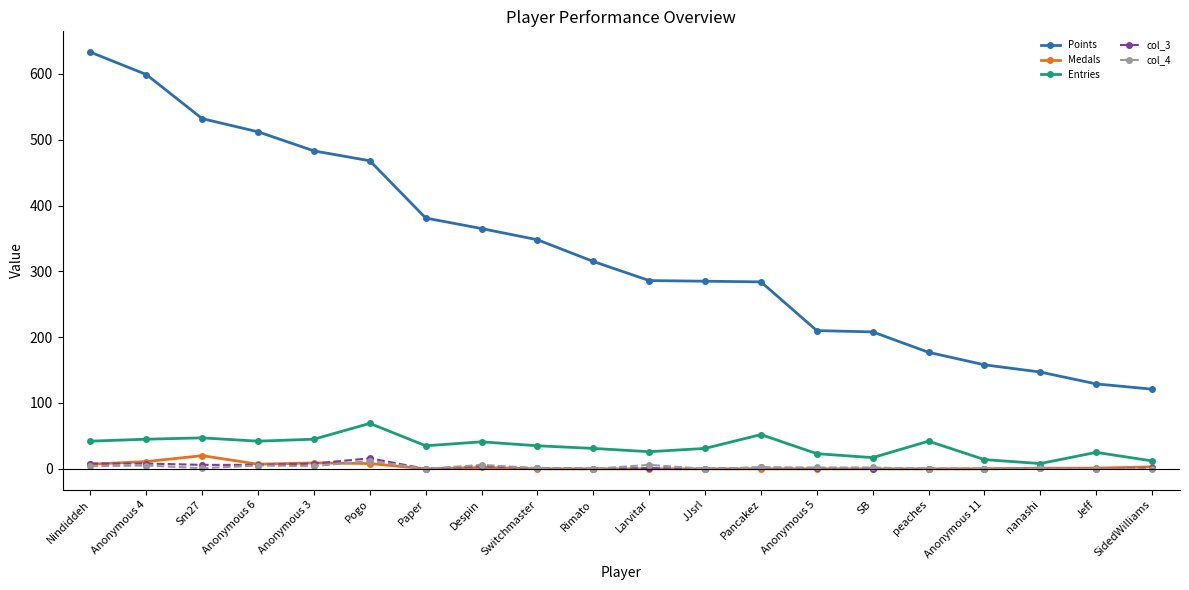

What is the average value of the Points series?

332